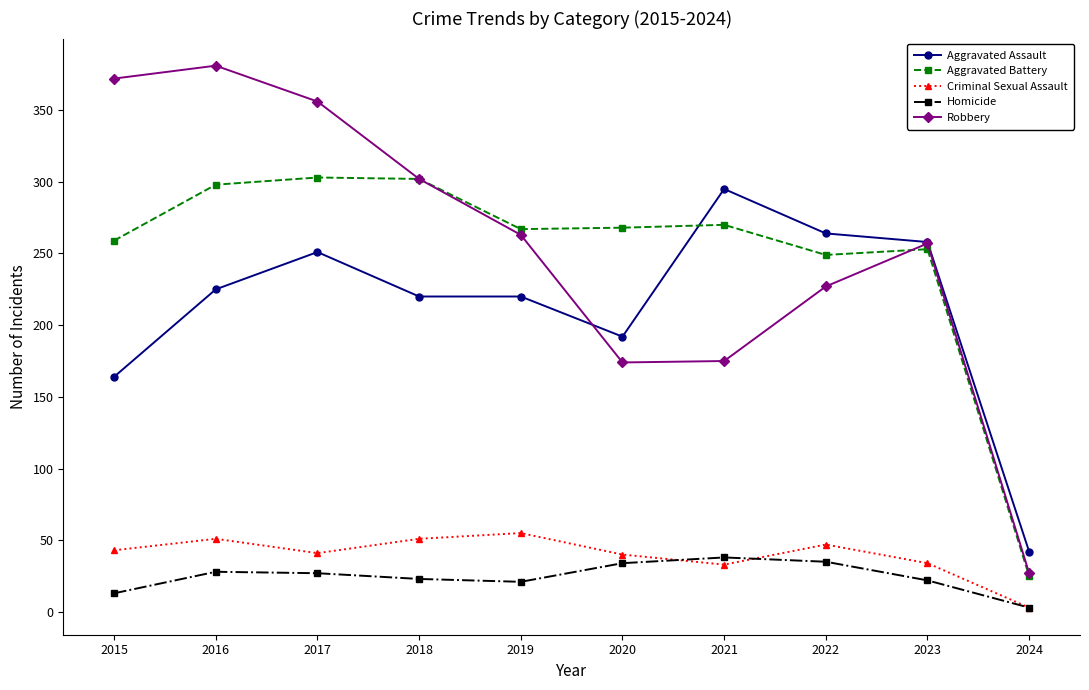

True or false: Criminal Sexual Assault and Robbery intersect in this chart.

False